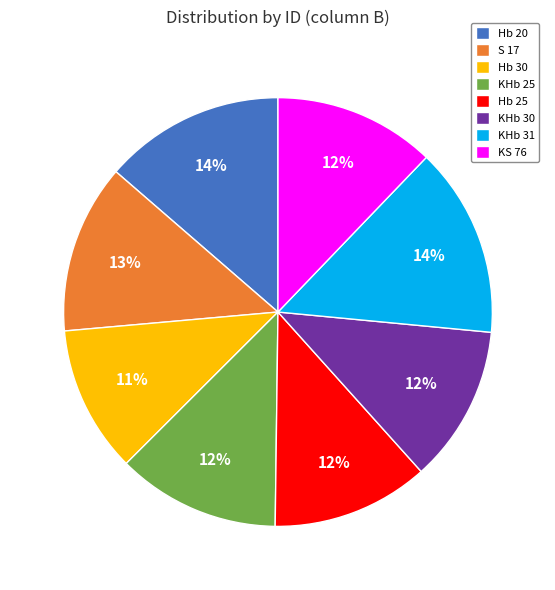

Between Hb 30 and KHb 31, which is larger?

KHb 31